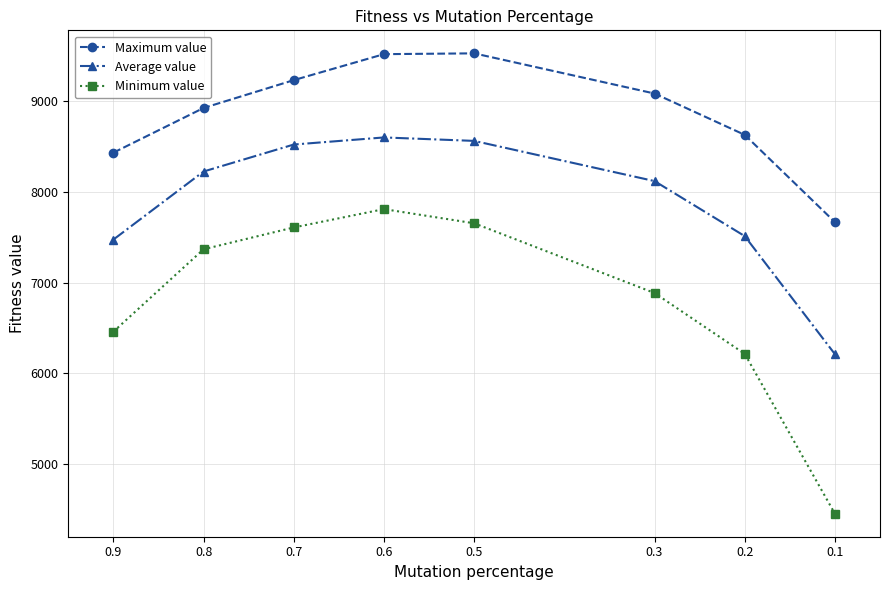

Where does the Minimum value series first go above 7367?

0.8